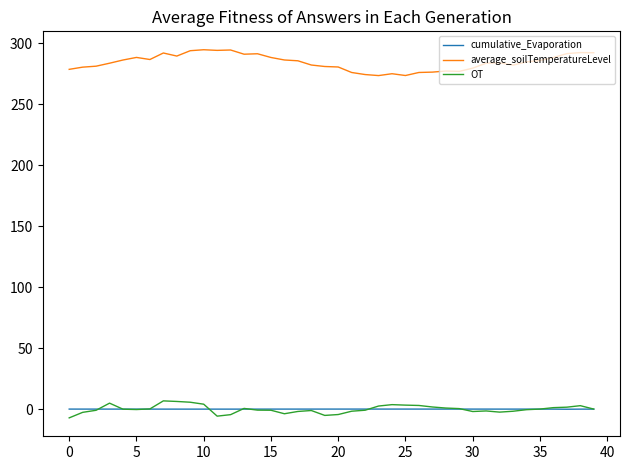

True or false: cumulative_Evaporation and average_soilTemperatureLevel intersect in this chart.

False